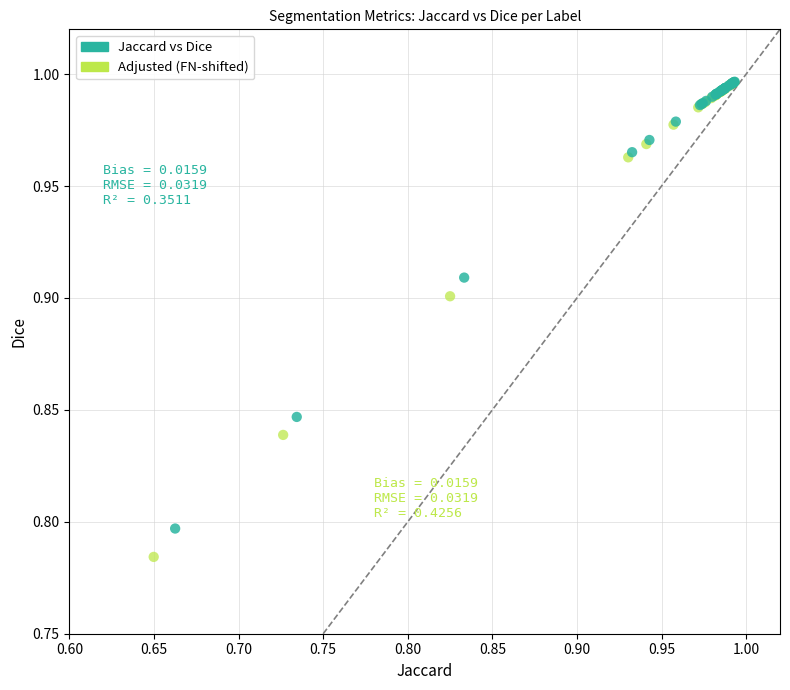

Which series has the widest spread of Y values?

Adjusted (FN-shifted)